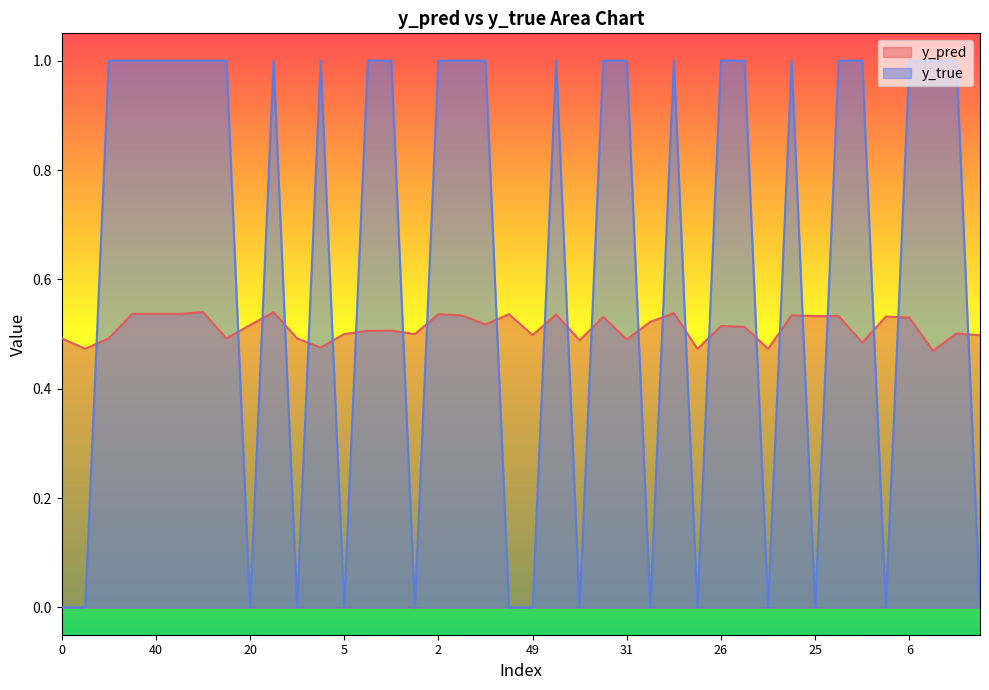

What is the sum of the y_true values at 6 and 12?

2.0